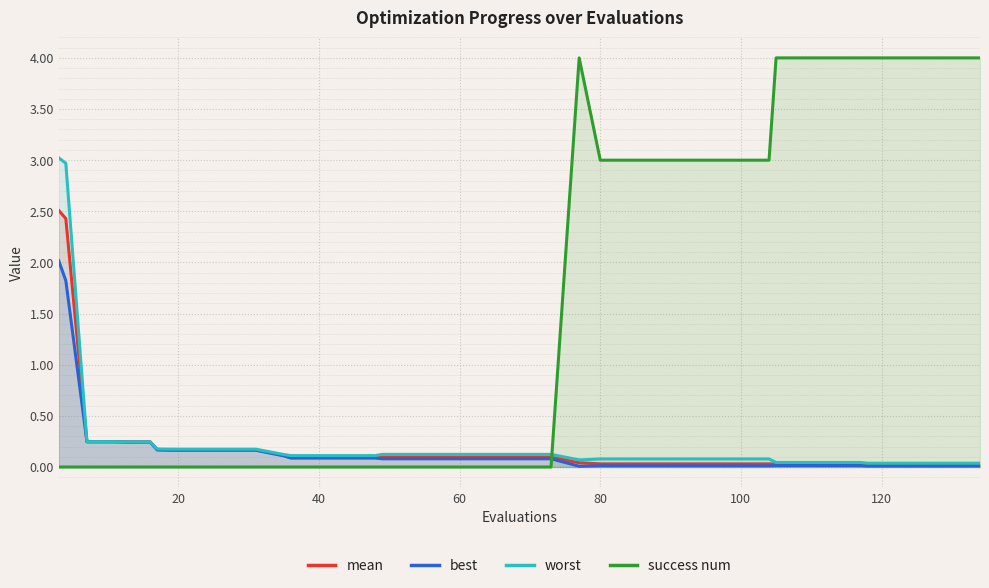

How many interior local peaks does the success num series have?

1